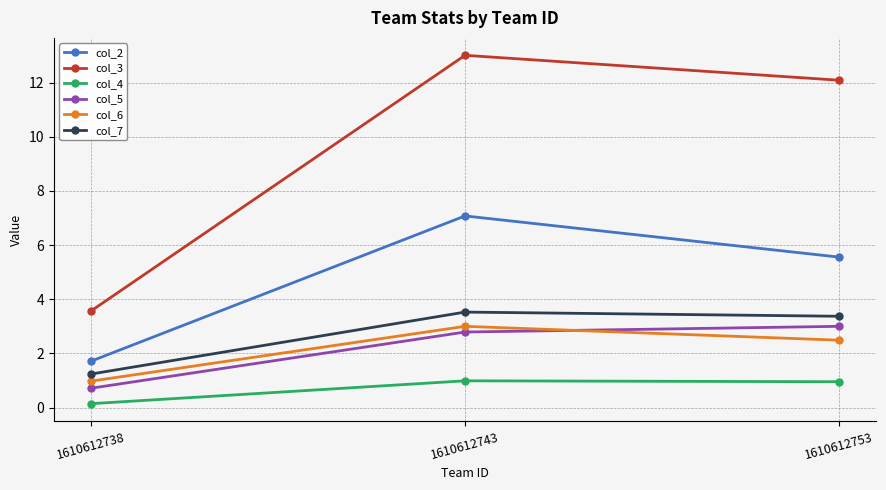

How many col_6 values are between 0 and 3?

3